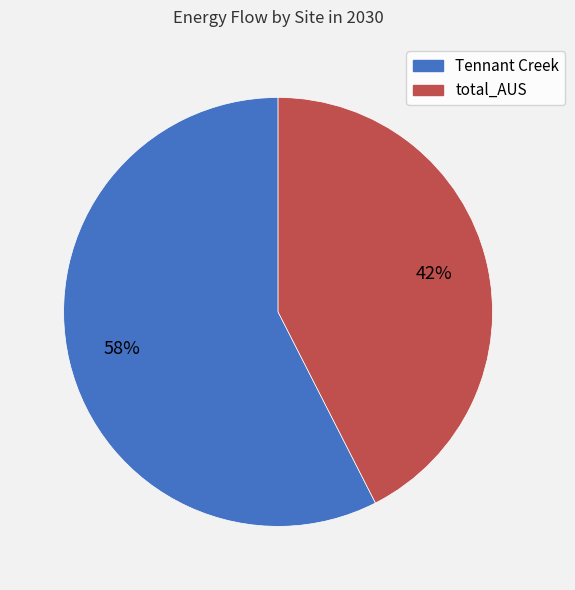

The Tennant Creek slice represents 58% of the pie. True or false?

True